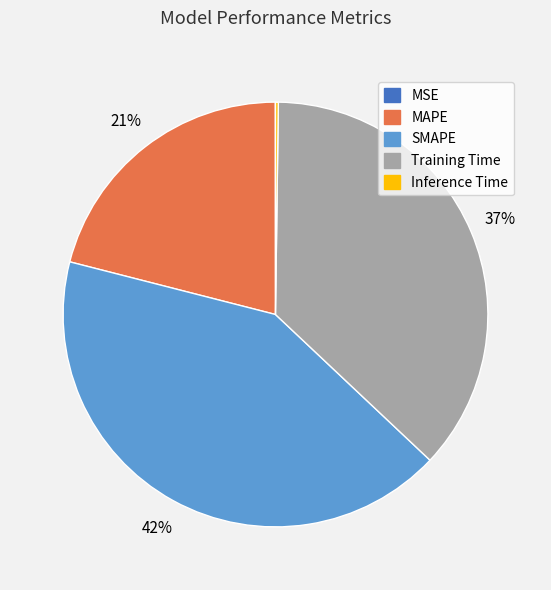

To the nearest percent, what is the difference between the largest and smallest slice percentages?

42%